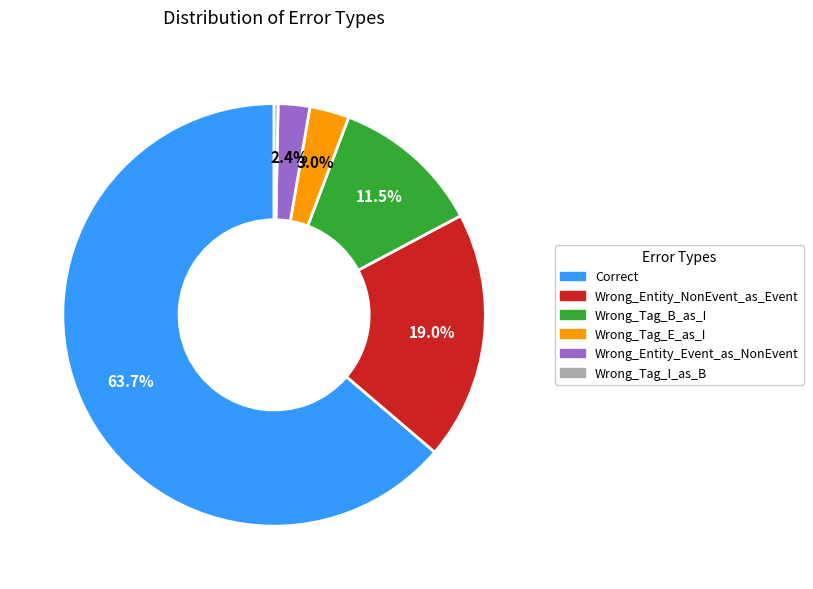

How many slices are in this pie chart?

6